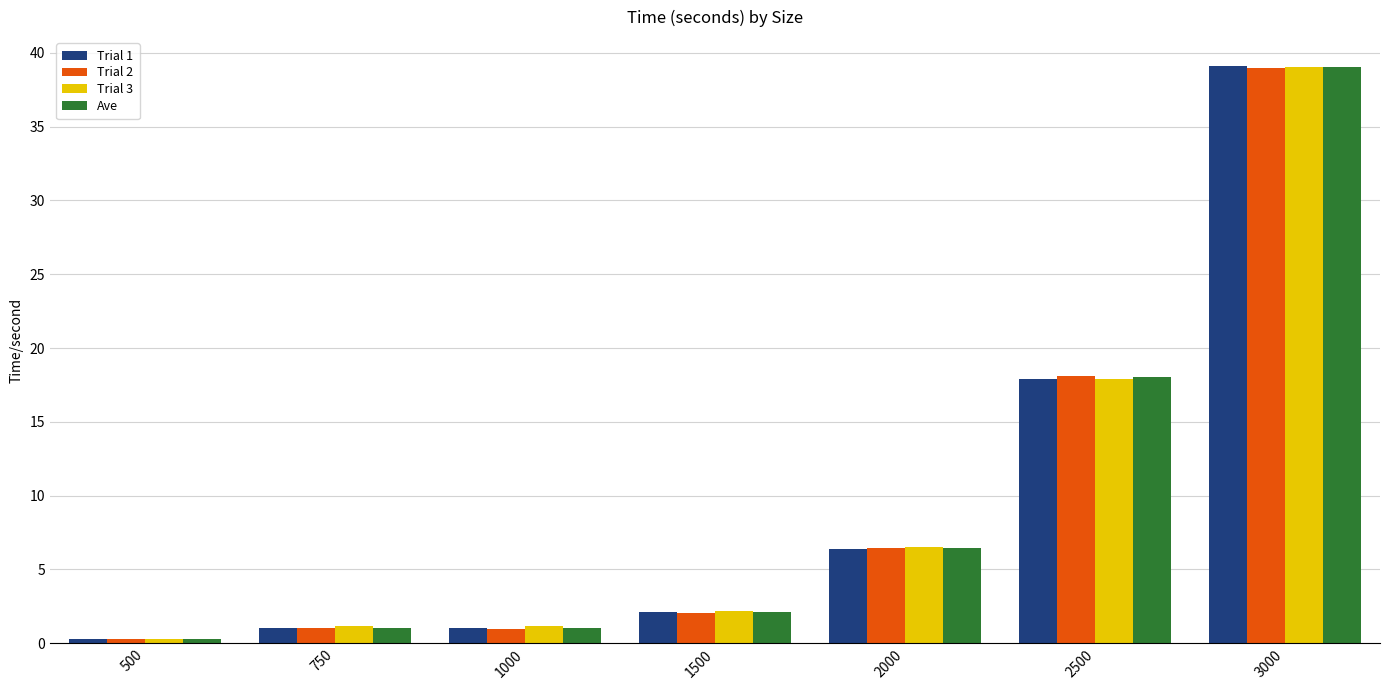

How many data points in Trial 2 are less than 2?

3